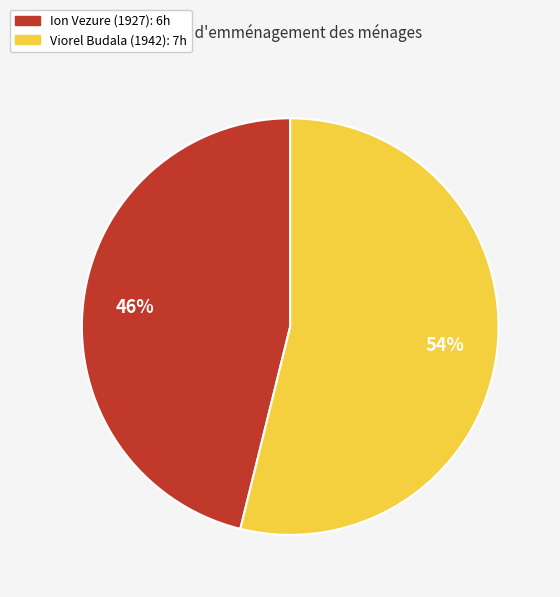

Is there any slice that represents more than half of the pie?

Yes